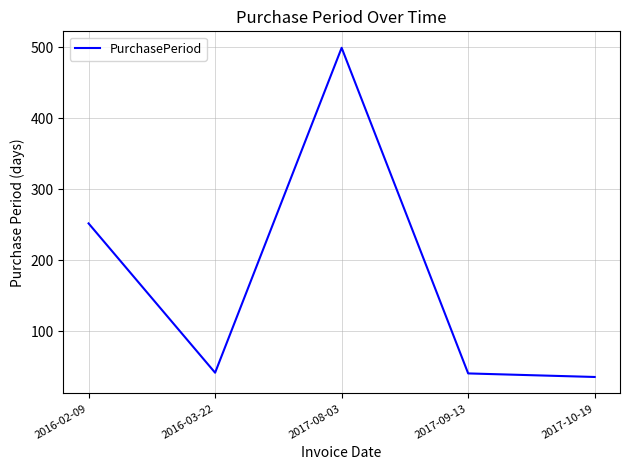

Where is the data nearest to the value 267?

2016-02-09